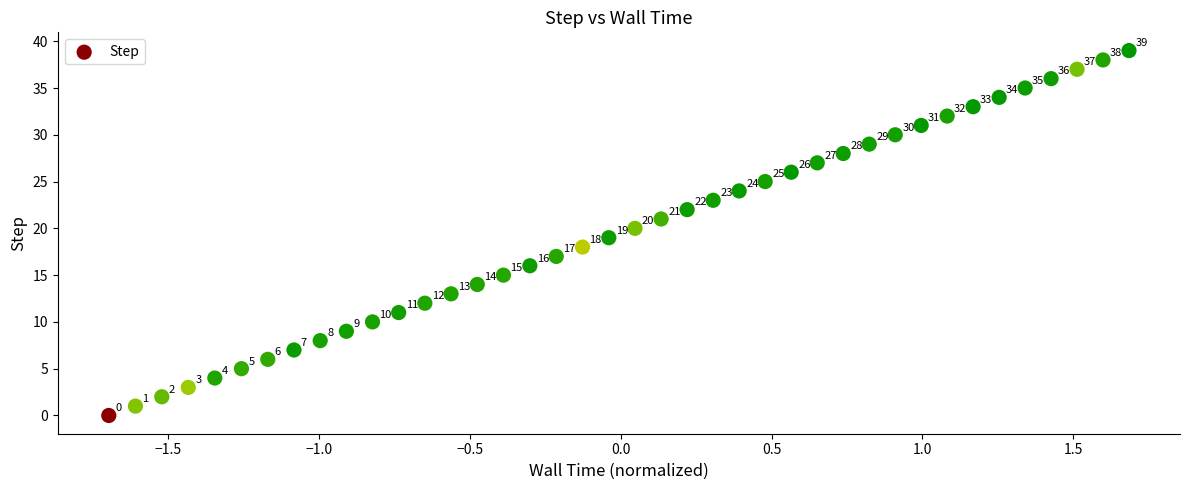

What is the range of Y values (max minus min)?

39